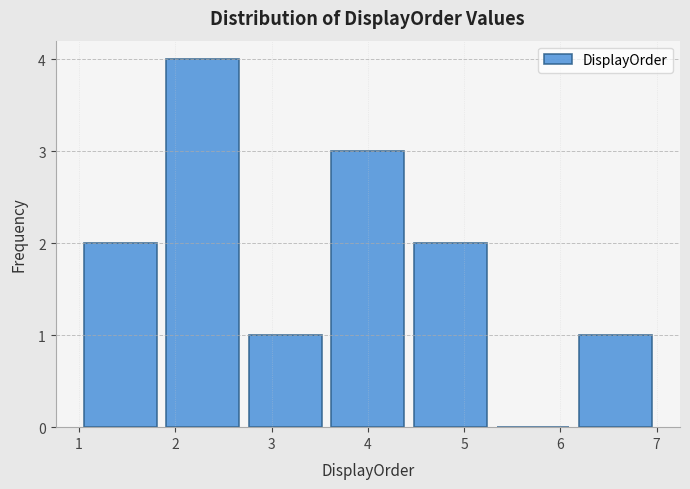

Reading left to right, list every bar in this chart as the range it spans on the x-axis followed by its height. Neither the bar edges nor the heights are printed on the chart, so give them approximately, as read against the axes.

1.0 to 1.9: 2
1.9 to 2.7: 4
2.7 to 3.6: 1
3.6 to 4.4: 3
4.4 to 5.3: 2
5.3 to 6.1: 0
6.1 to 7.0: 1